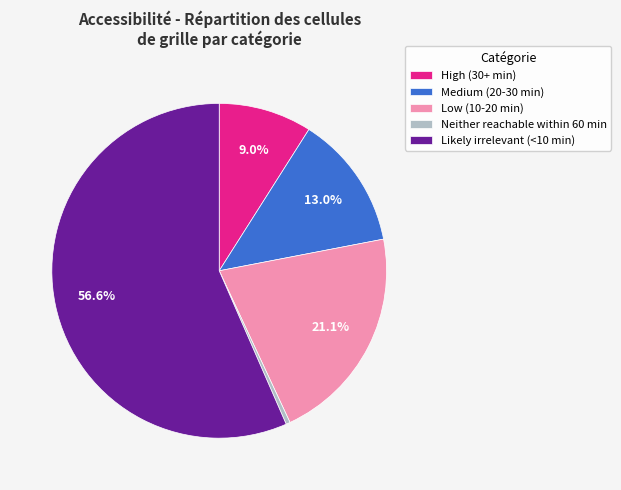

Between Likely irrelevant (<10 min) and Medium (20-30 min), which is larger?

Likely irrelevant (<10 min)